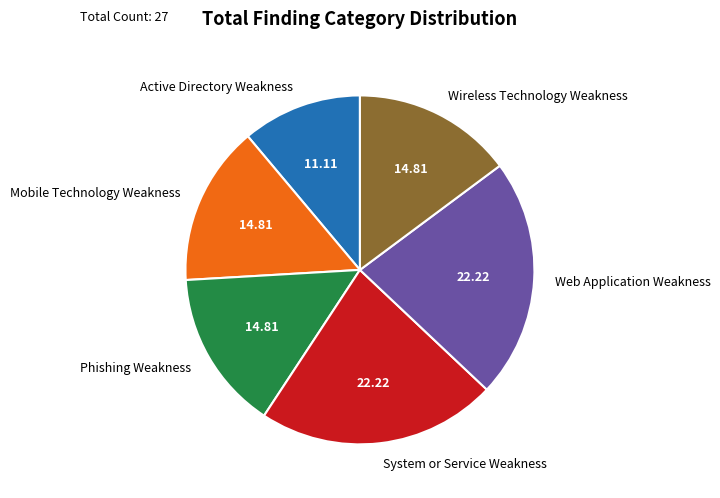

The Web Application Weakness slice represents 36% of the pie. True or false?

False